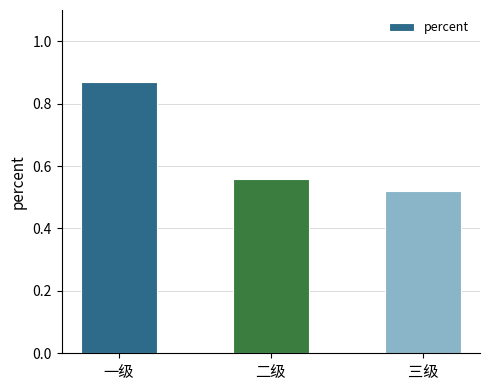

Rank the categories by value from lowest to highest.

三级, 二级, 一级